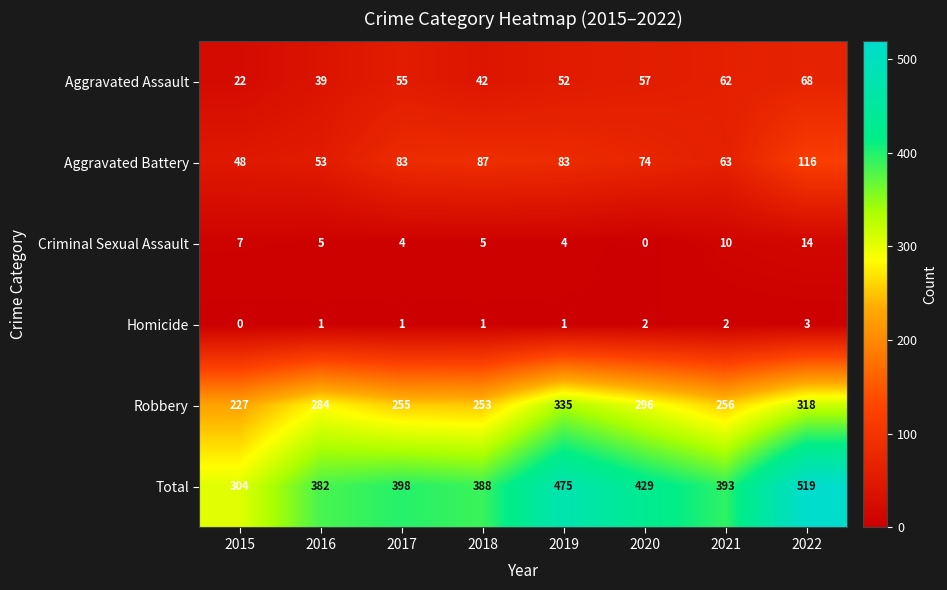

What value does the Total series have at 2022, to the nearest 10?

520